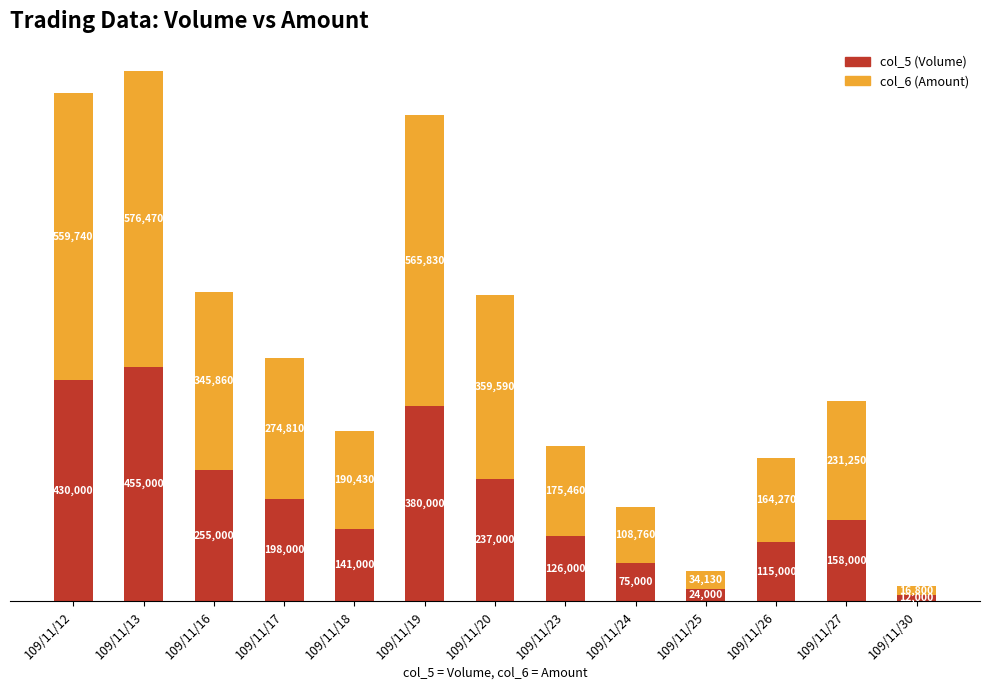

What are all the series names shown in the legend?

col_5 (Volume), col_6 (Amount)